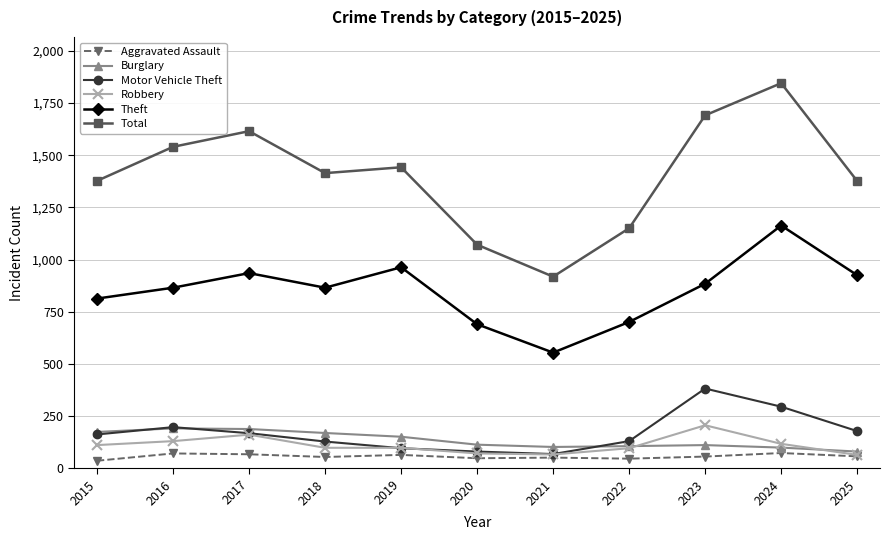

At how many categories does at least one series exceed 1322?

8